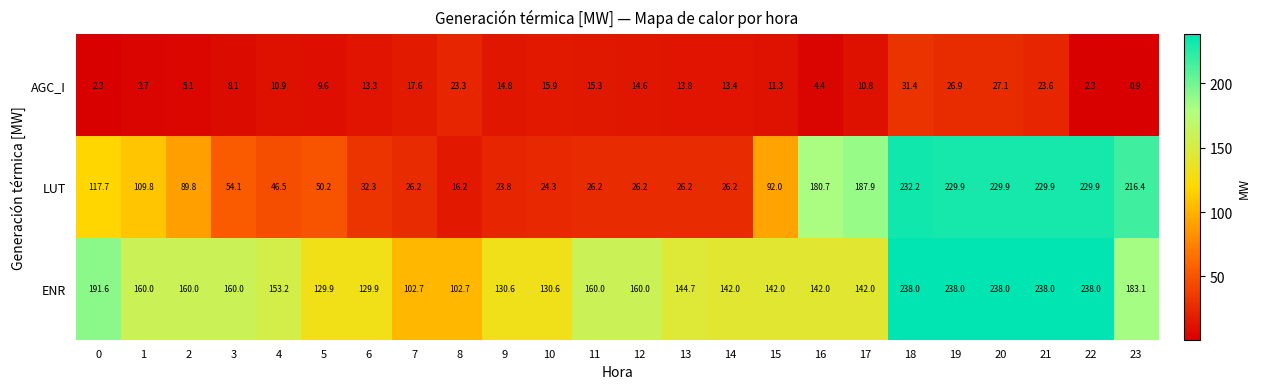

Between 1 and 11, which series saw the biggest shift?

LUT